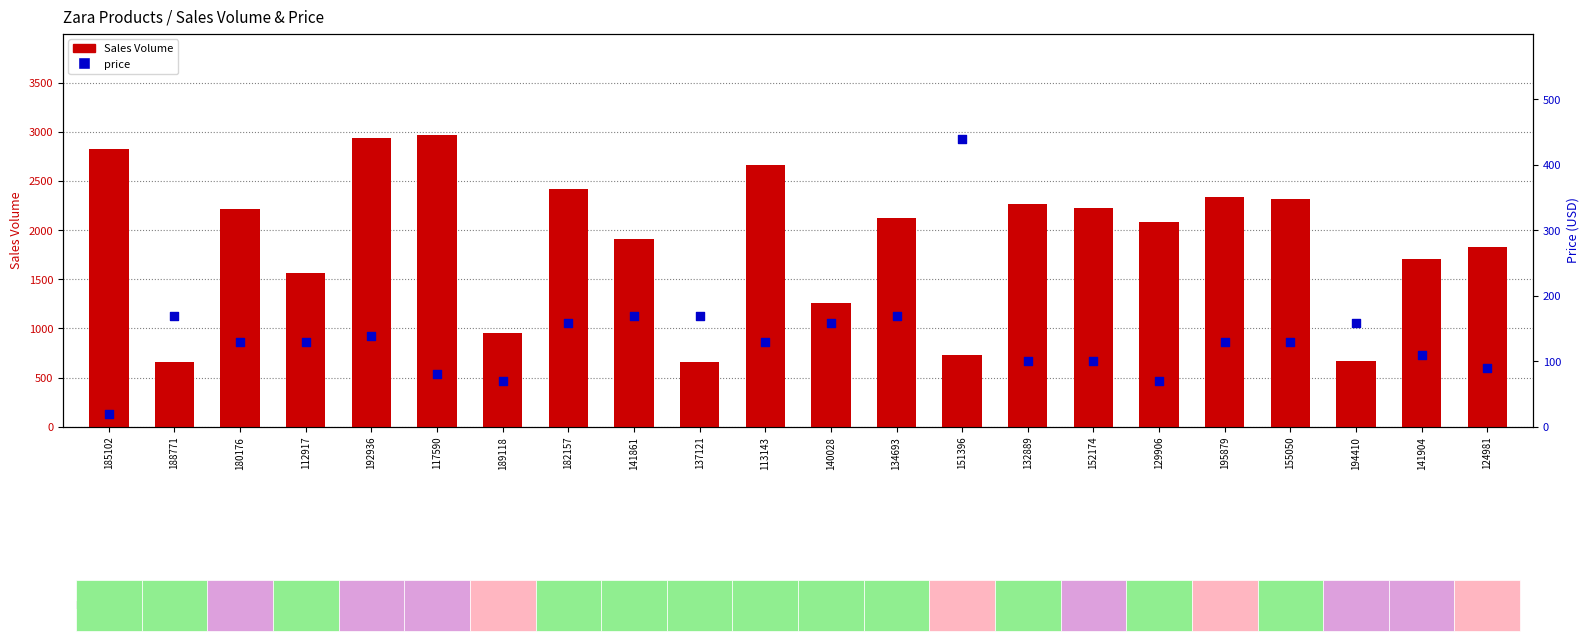

Which series reaches the maximum Y coordinate?

Sales Volume